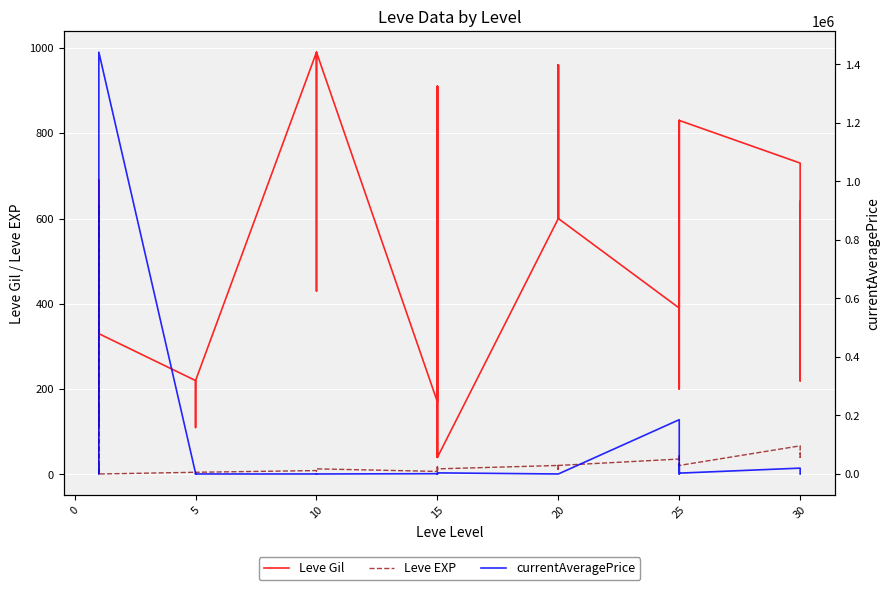

How many lines are shown in the chart?

3